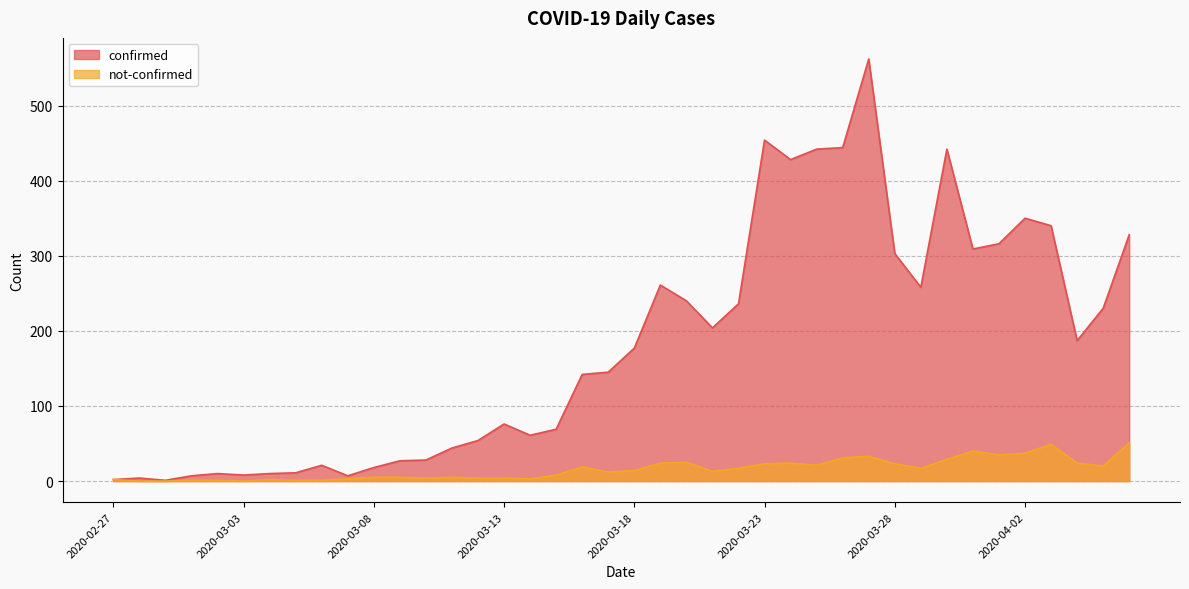

At how many categories does at least one series exceed 69?

23